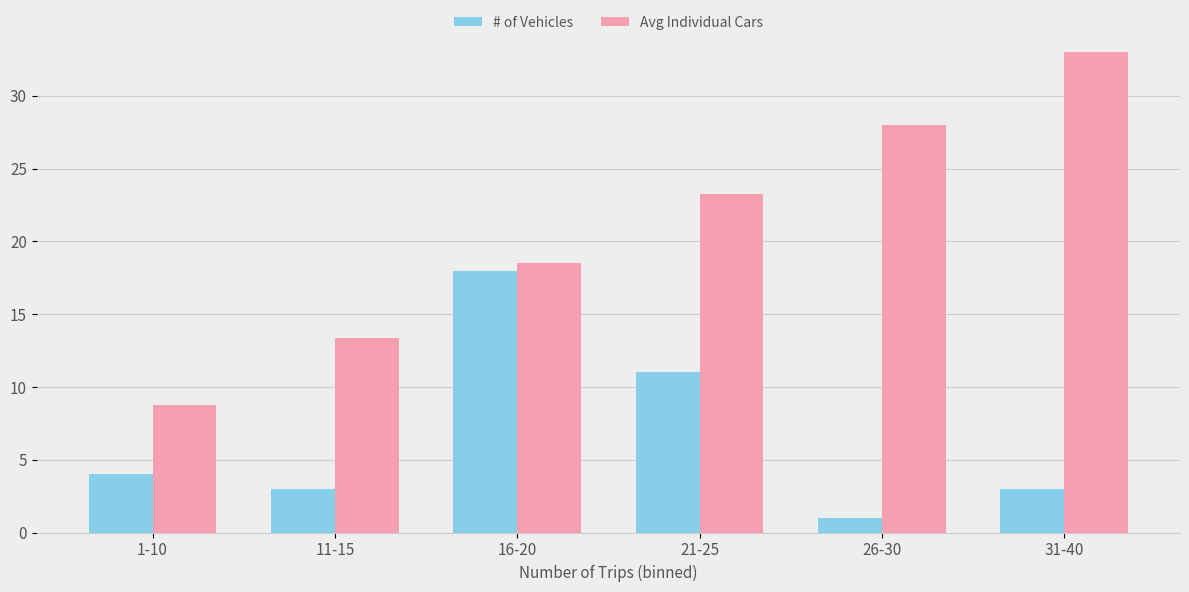

Read the Avg Individual Cars value at 1-10.

8.8